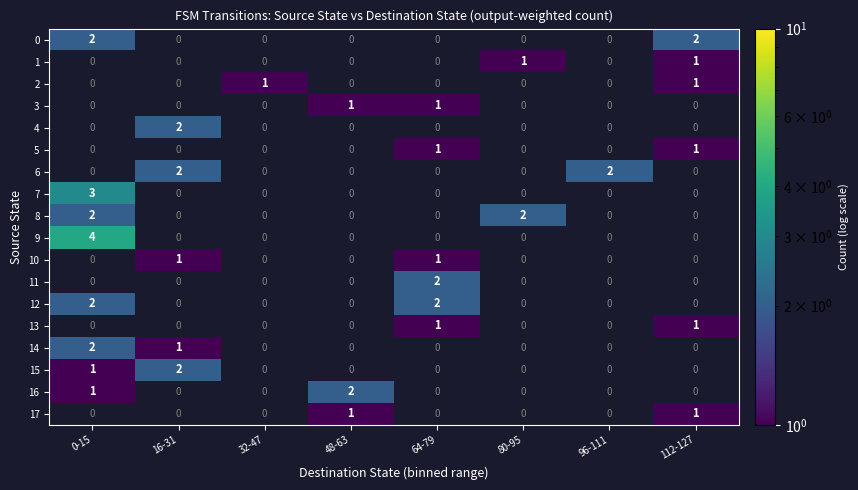

At how many categories does at least one series exceed 1?

7